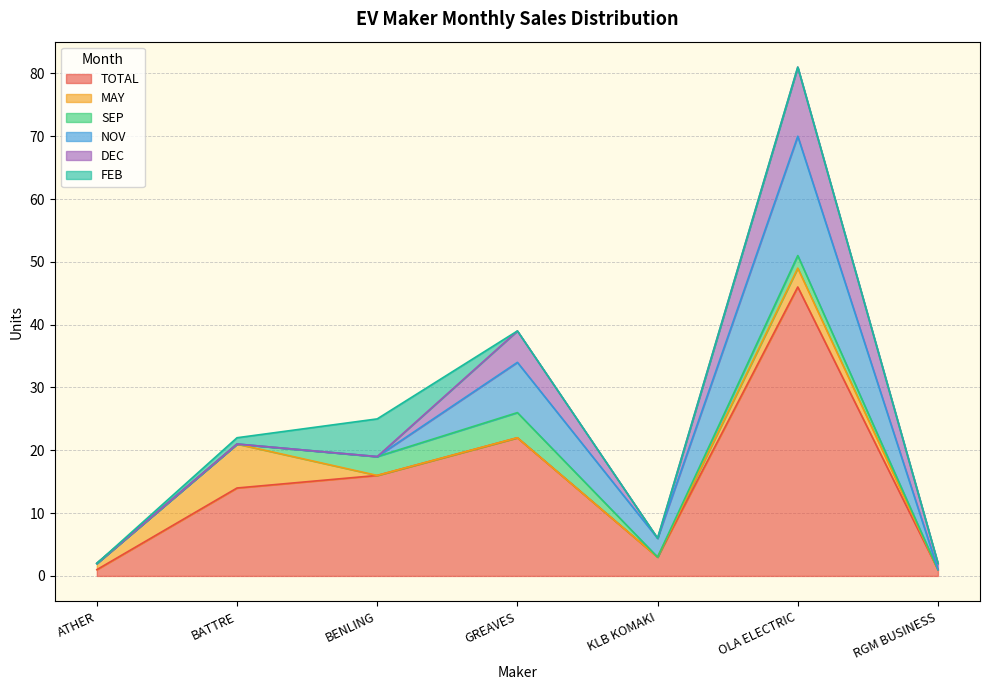

The MAY series shows 1 at ATHER. True or false?

False